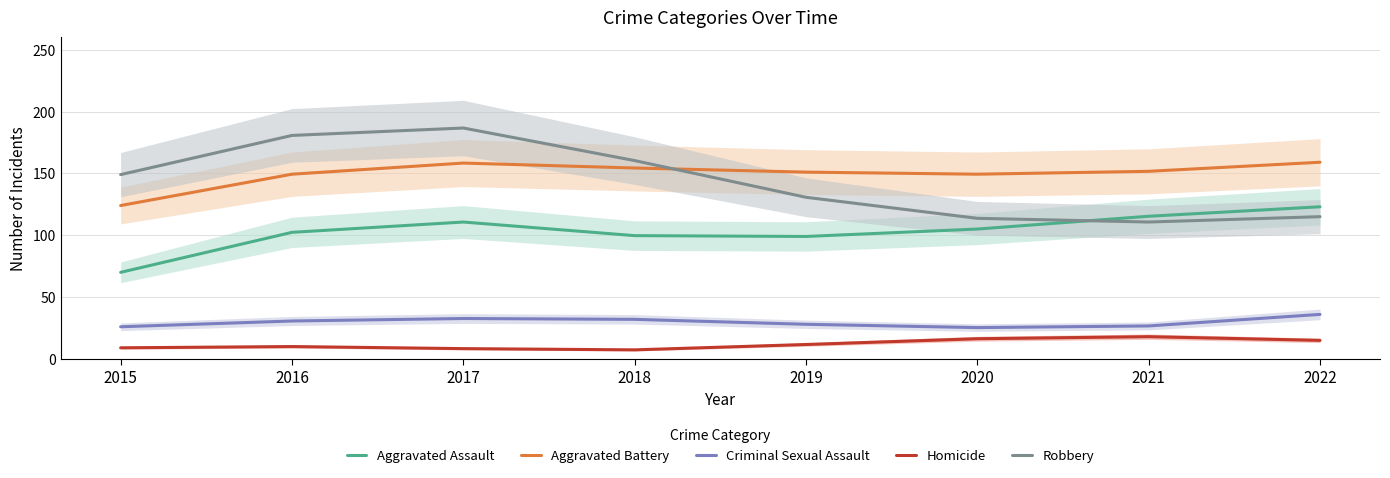

How many data points in Aggravated Assault are less than 105?

4